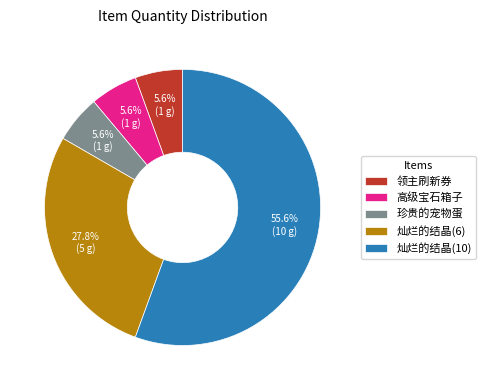

Is it true that 珍贵的宠物蛋 is 11% of the pie?

False